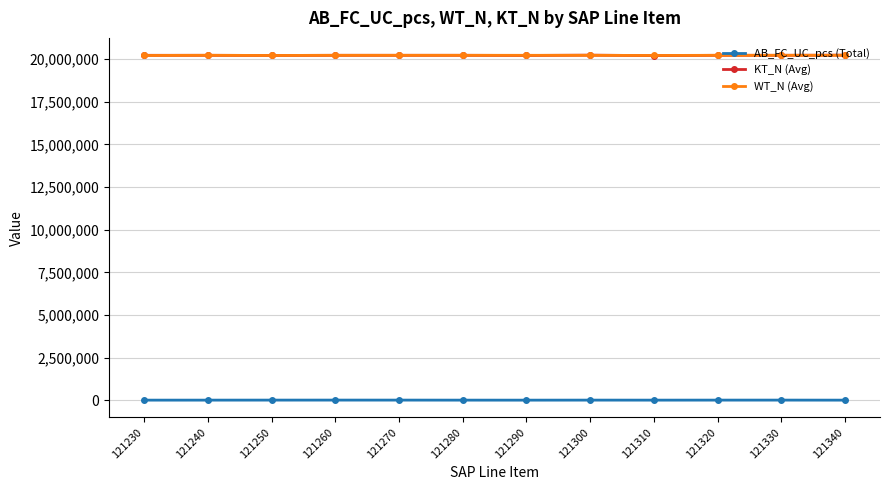

True or false: KT_N (Avg) has more than 0 points higher than both neighbors.

True